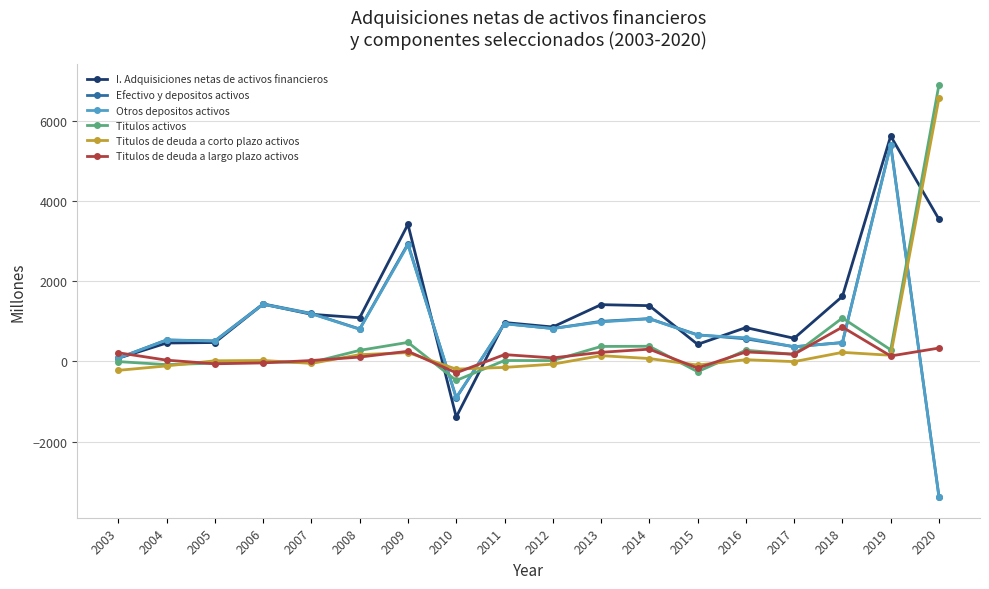

What is the difference between the maximum and minimum values in the Titulos de deuda a largo plazo activos series?

1139